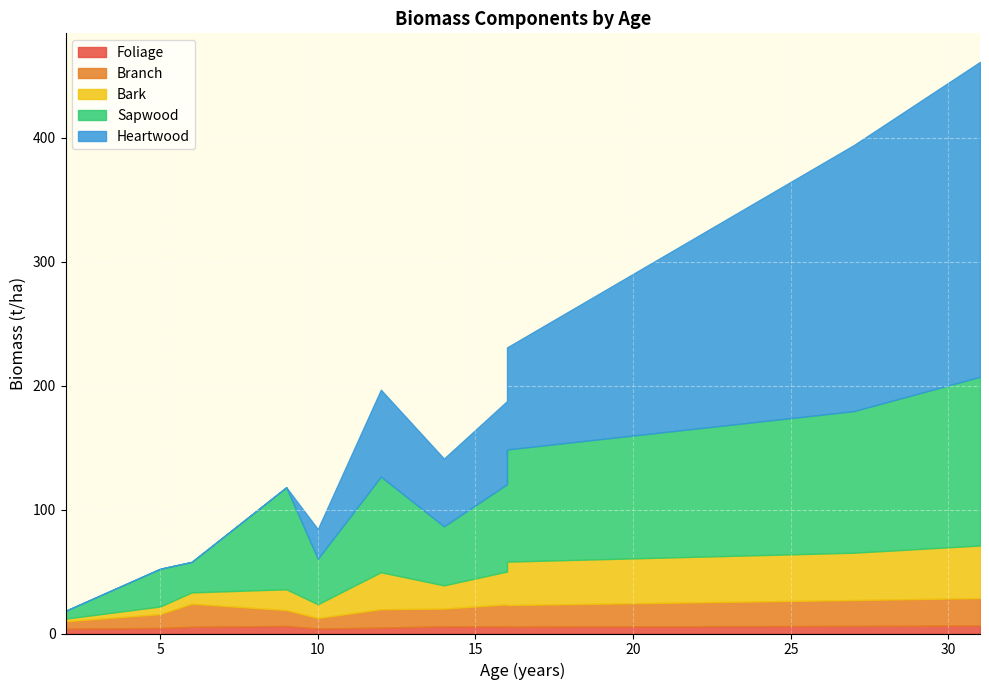

How many values in the Branch series are below 14?

4